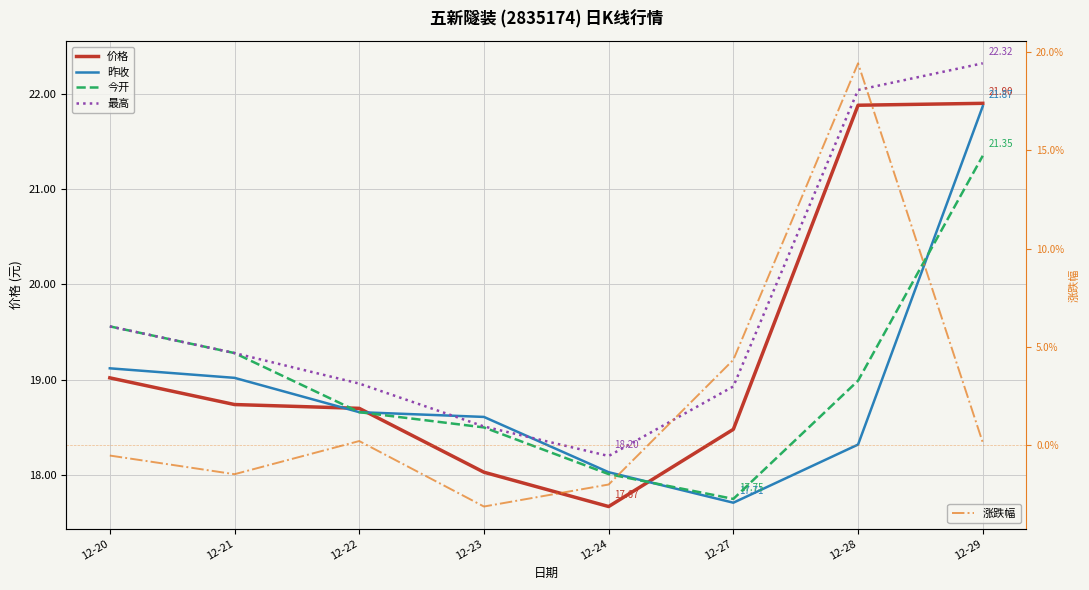

The 今开 series shows 8.4 at 12-21. True or false?

False